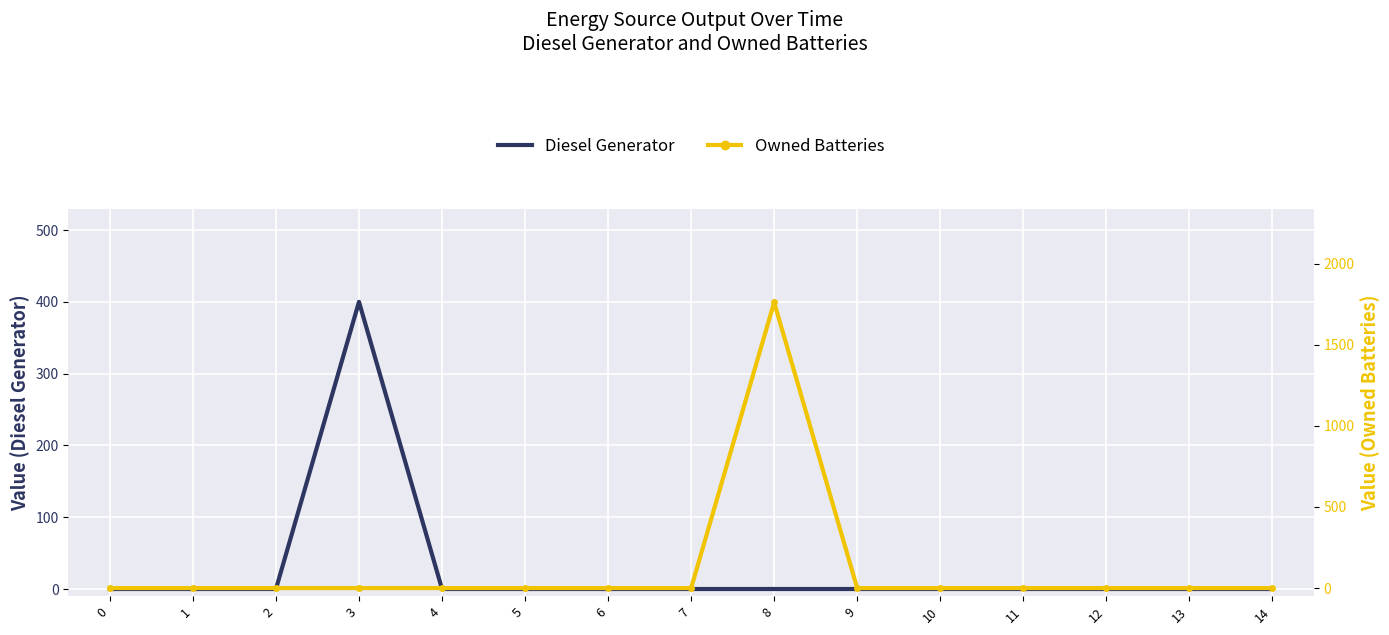

True or false: Owned Batteries and Diesel Generator intersect in this chart.

False